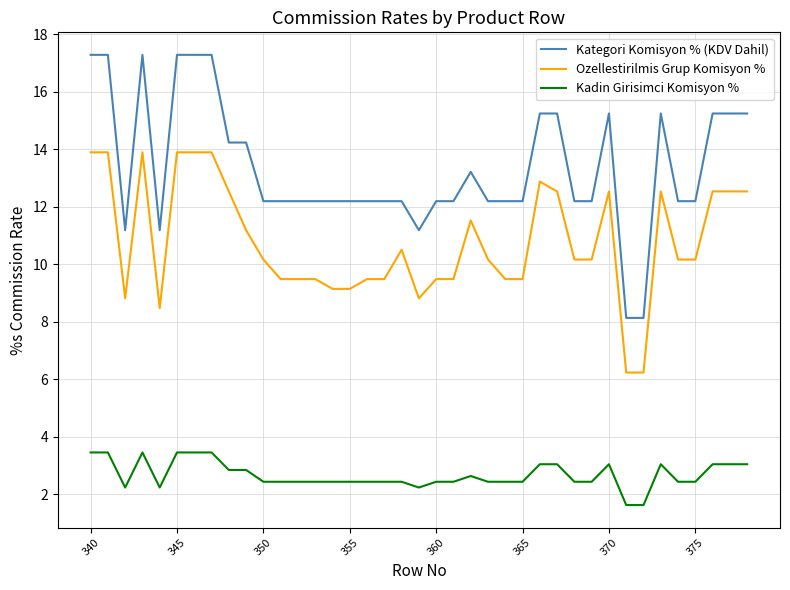

Rank the series by their maximum value, from highest to lowest.

Kategori Komisyon % (KDV Dahil), Ozellestirilmis Grup Komisyon %, Kadin Girisimci Komisyon %